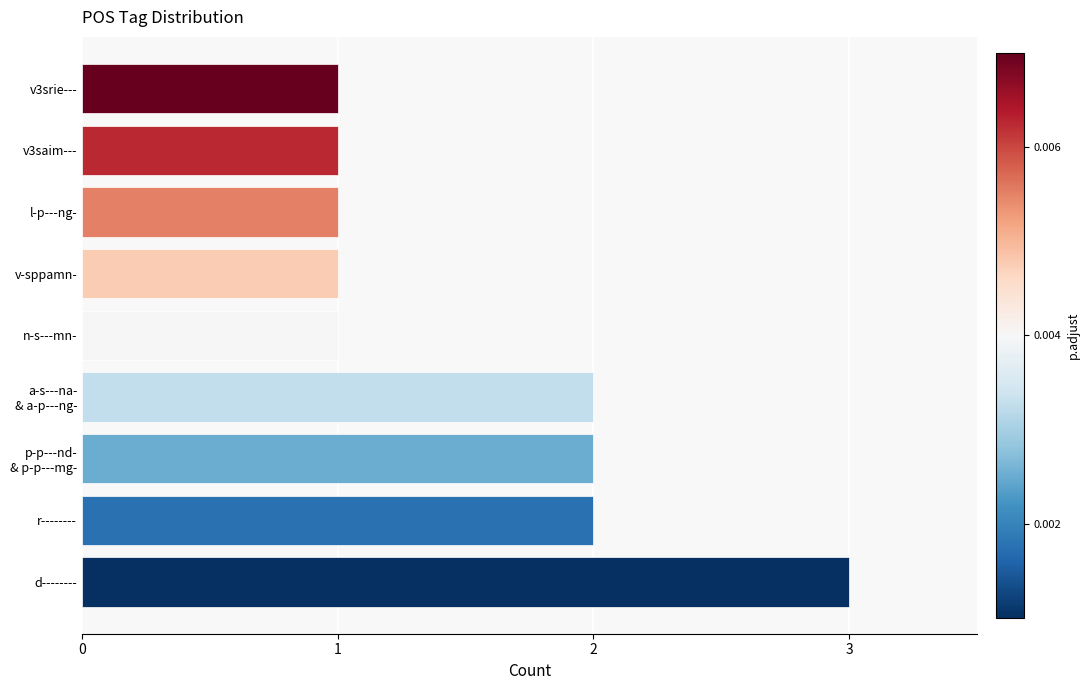

Is it true that the value at v3srie--- is 0?

False